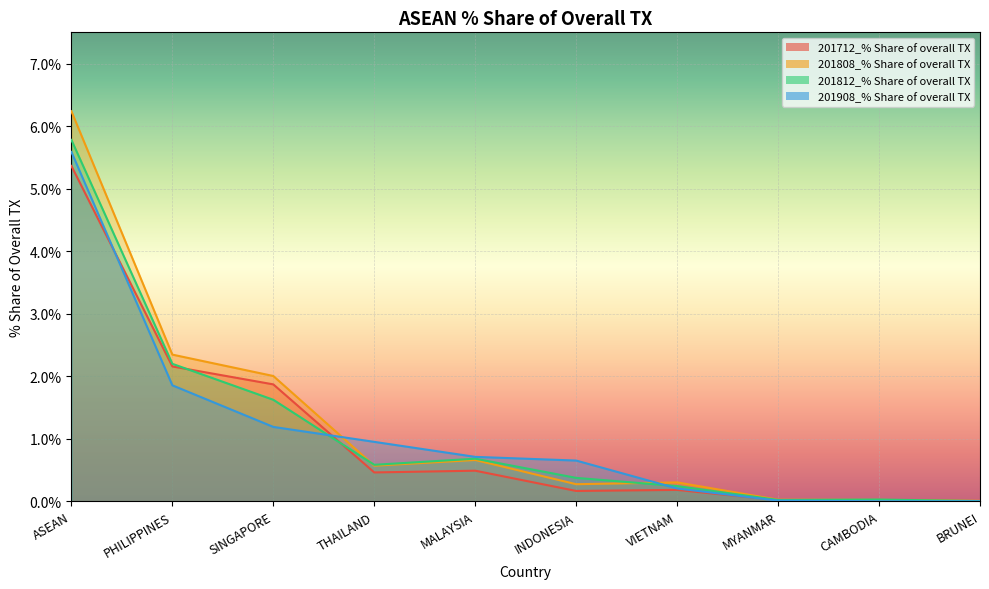

What is the total value across all series at SINGAPORE?

6.7